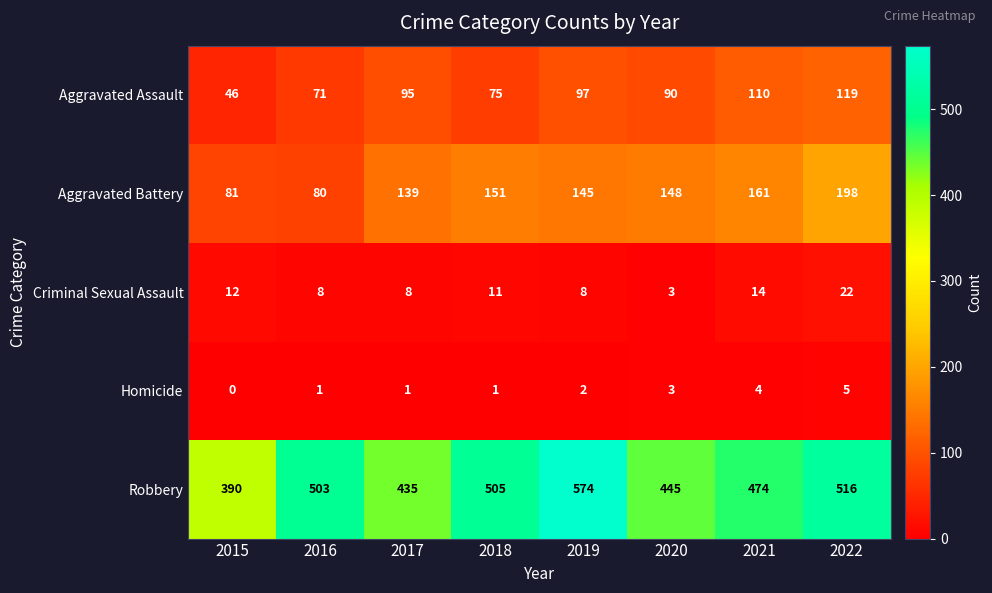

Count the number of data series in this chart.

5